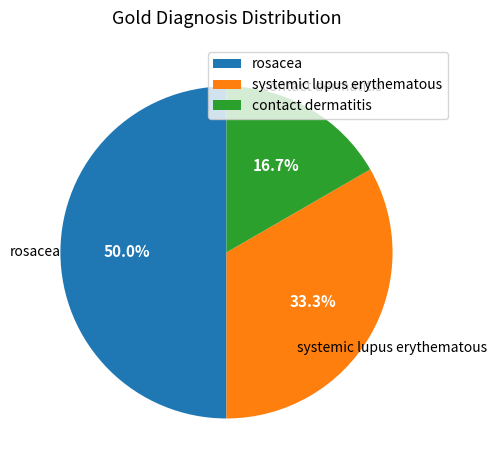

Is it true that contact dermatitis is 17% of the pie?

True